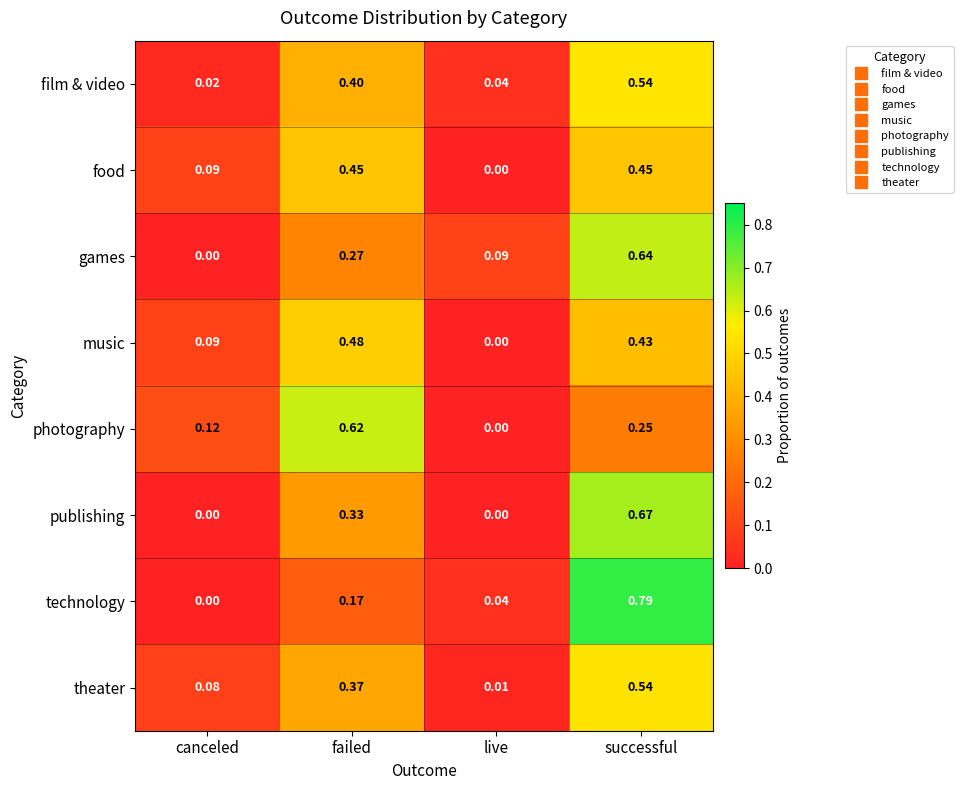

At which label does food reach its minimum?

live